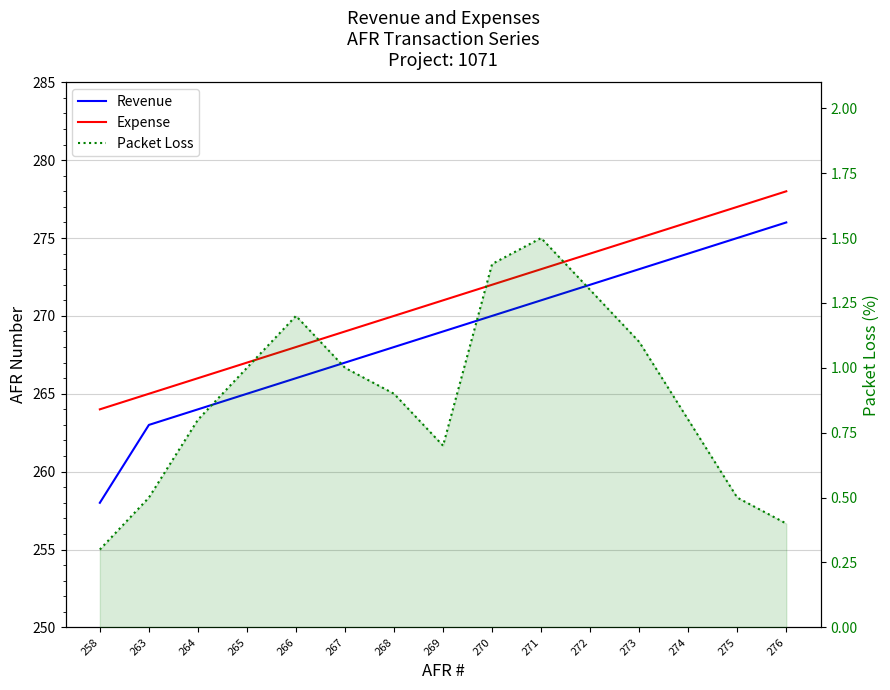

Which category has the highest value across all series?

276